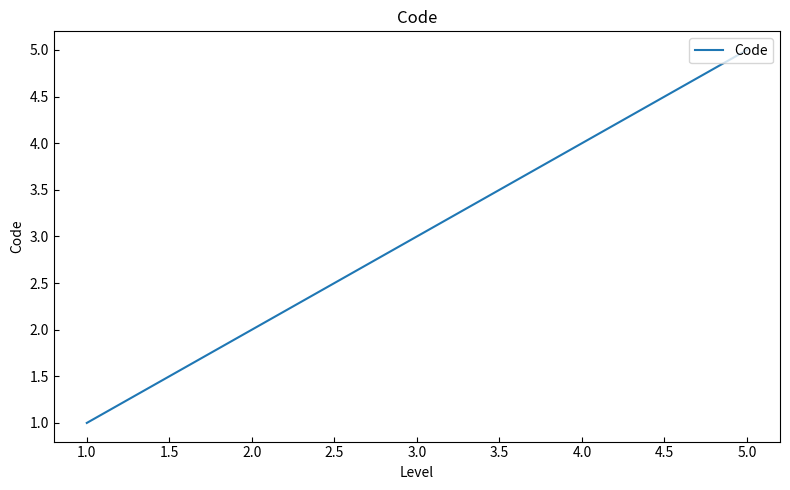

At which category does the chart reach its minimum across all series?

1.0